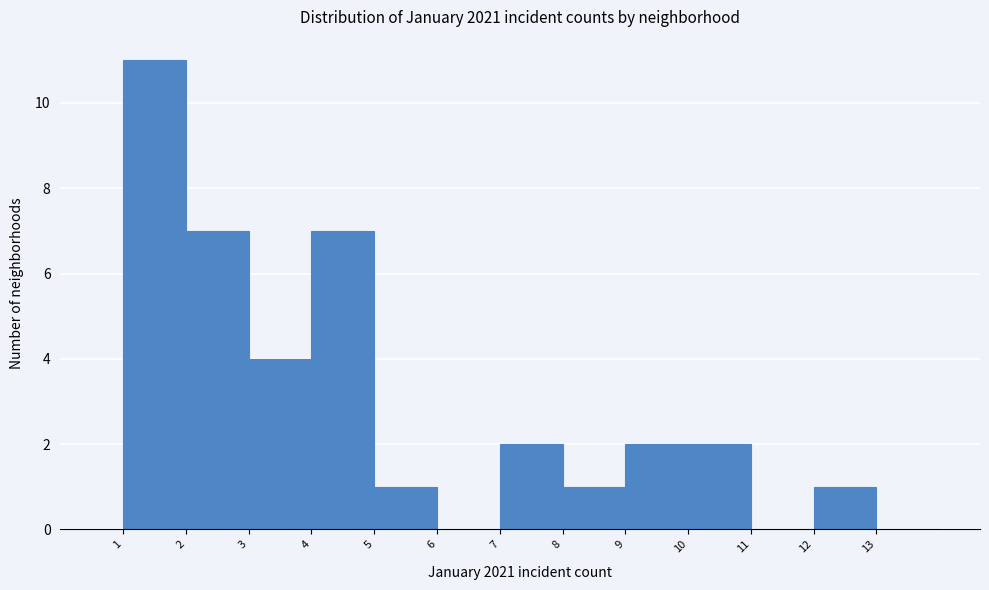

Reading left to right, list every bar in this chart as the range it spans on the x-axis followed by its height. The values are not printed on the chart, so give them approximately, as read against the axis.

1 to 2: 11
2 to 3: 7
3 to 4: 4
4 to 5: 7
5 to 6: 1
6 to 7: 0
7 to 8: 2
8 to 9: 1
9 to 10: 2
10 to 11: 2
11 to 12: 0
12 to 13: 1
13 to 14: 0